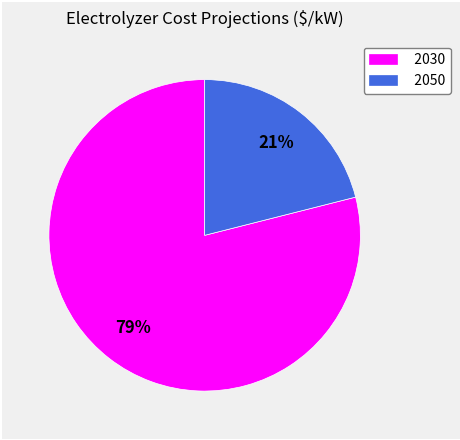

To the nearest percent, what is the average slice percentage?

50%